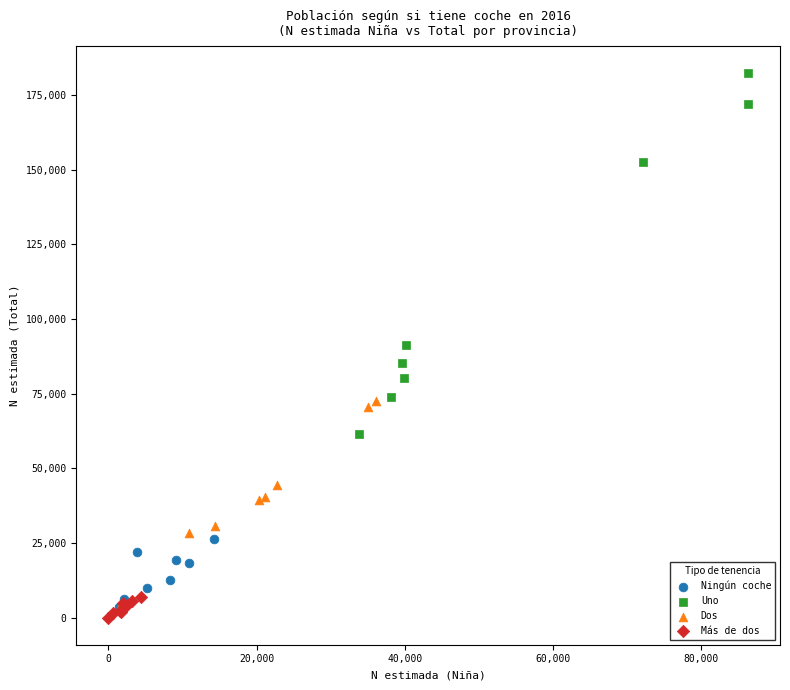

What are all the series names shown in the legend?

Ningún coche, Uno, Dos, Más de dos